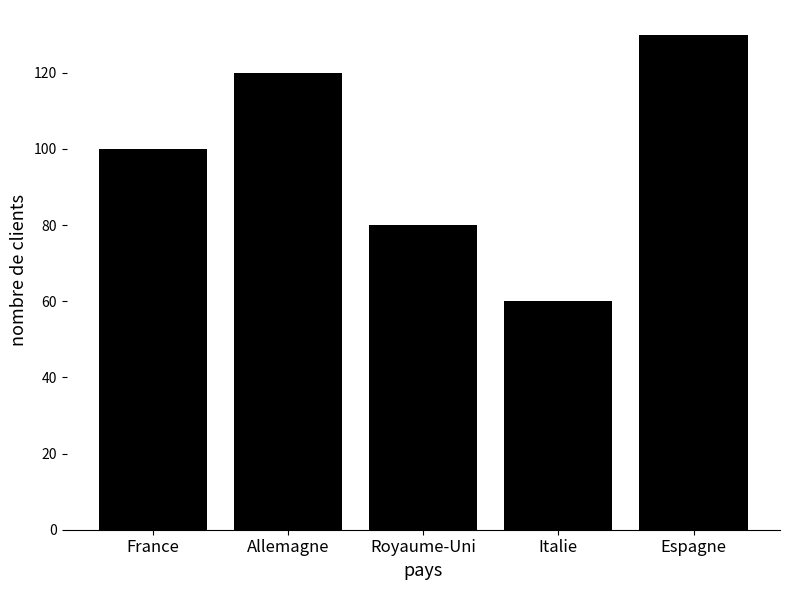

What is the change in value from Allemagne to Italie?

-60